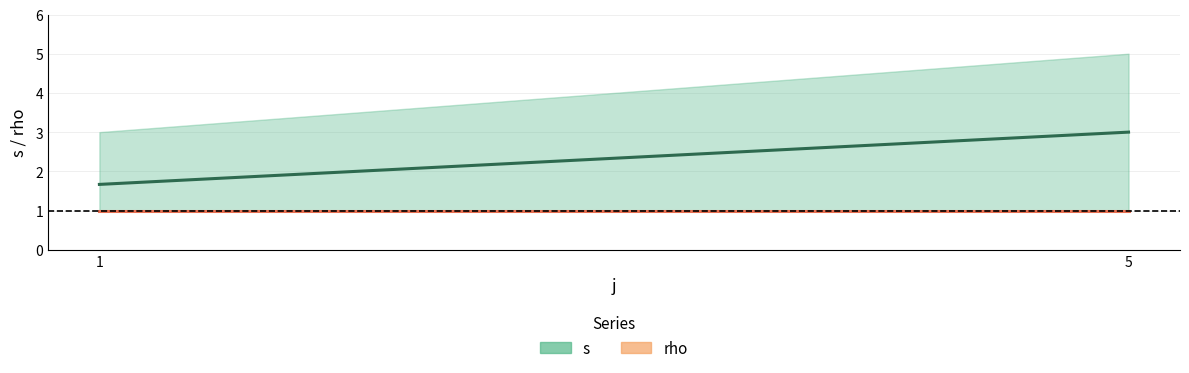

Count the number of data series in this chart.

2